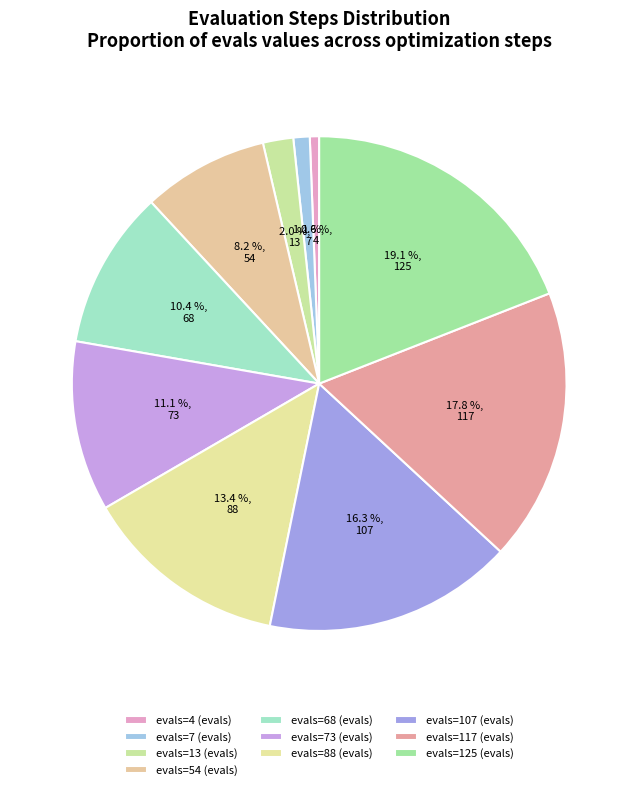

Count the number of slices in the pie.

10